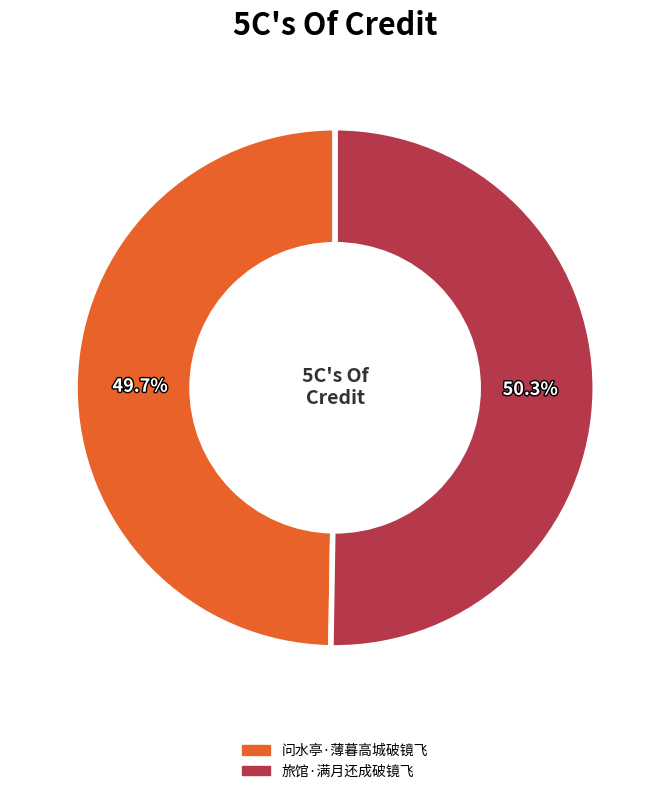

True or false: 旅馆·满月还成破镜飞 accounts for 50% of the total.

True